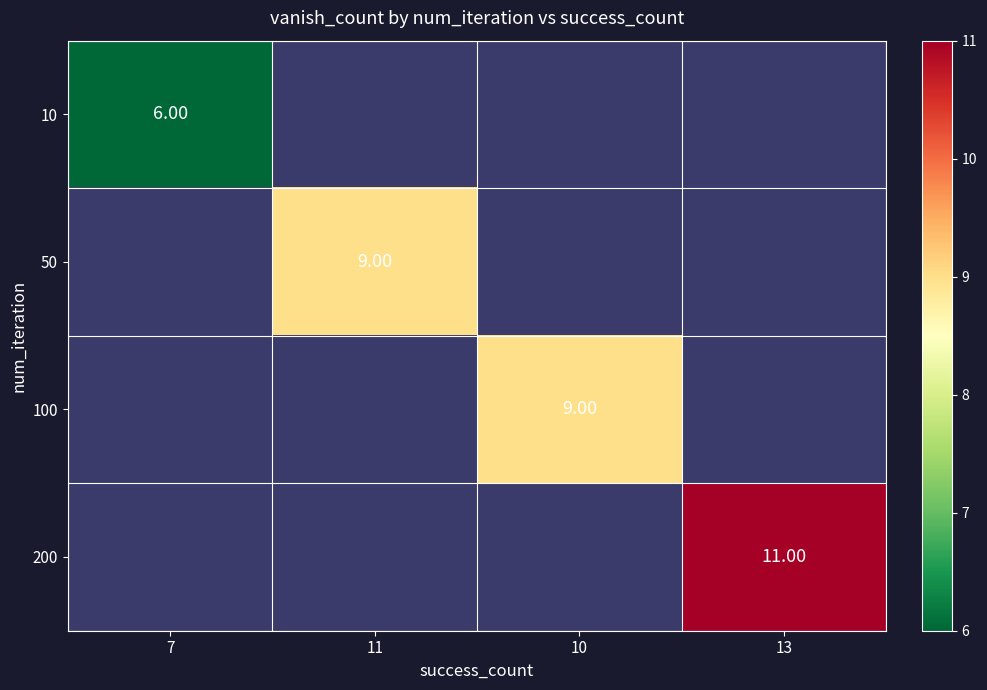

List the labels in order of 50 value, largest first.

7, 11, 10, 13